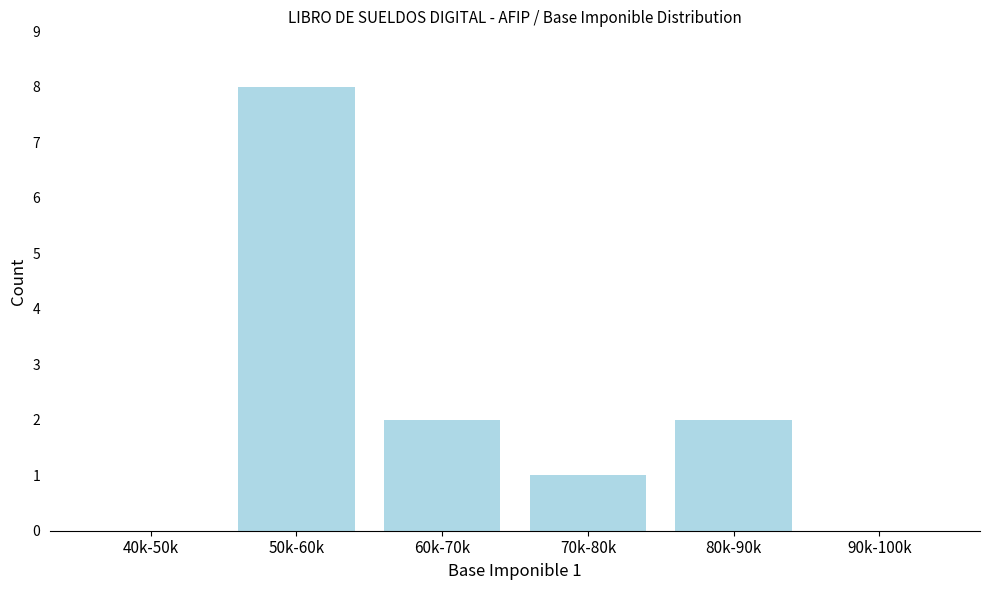

Reading left to right, list all the values displayed in this chart.

40k-50k=0	50k-60k=8	60k-70k=2	70k-80k=1	80k-90k=2	90k-100k=0